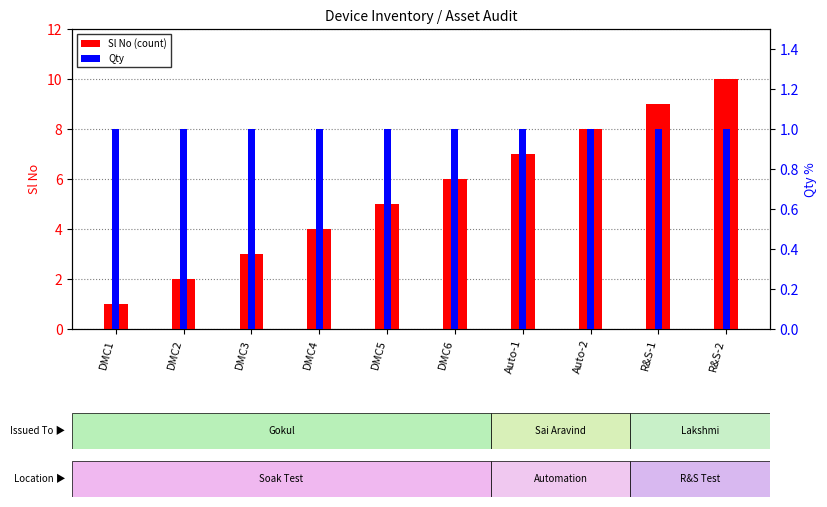

The Qty series shows 0 at Auto-1. True or false?

False